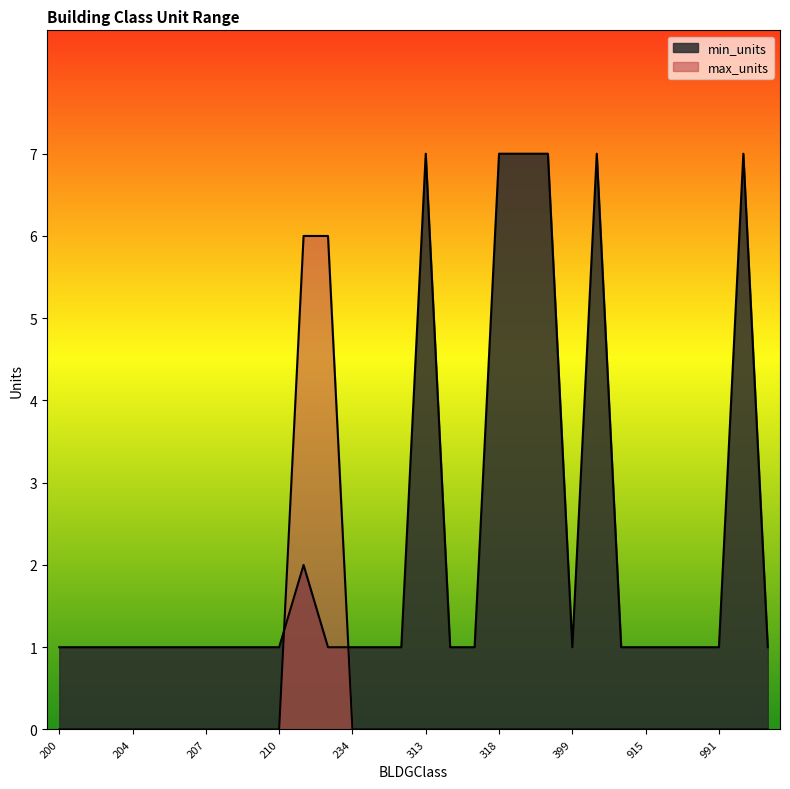

What are all the series names shown in the legend?

min_units, max_units